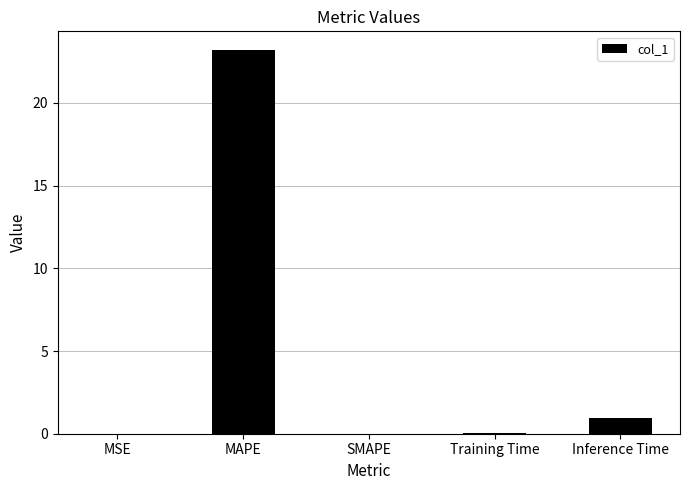

True or false: the data shows 7.7 at SMAPE.

False